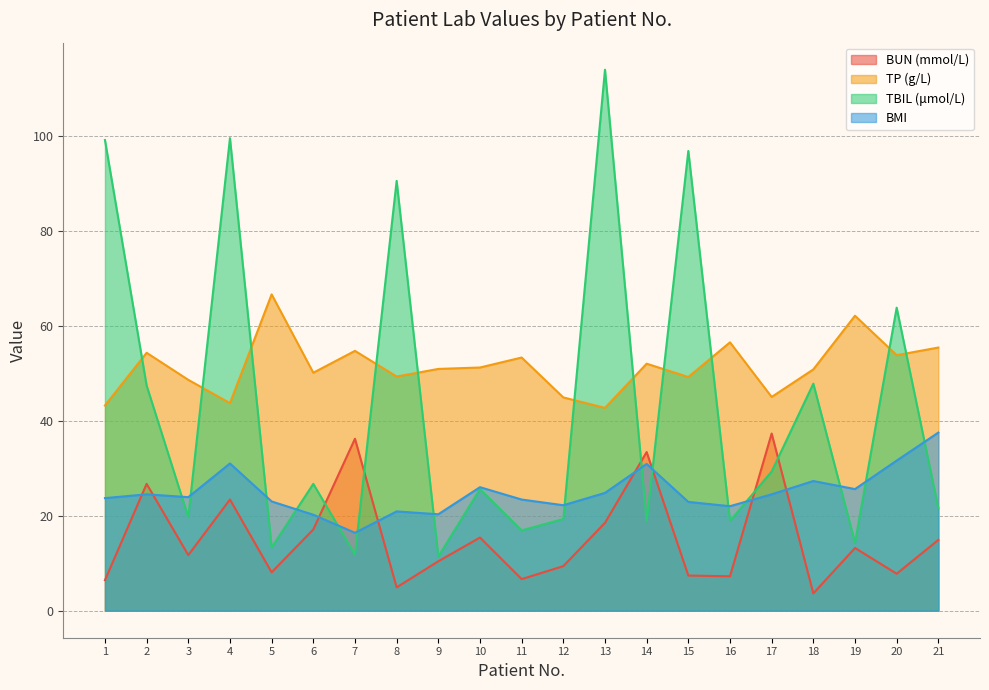

True or false: BUN (mmol/L) has more than 0 interior local peaks.

True